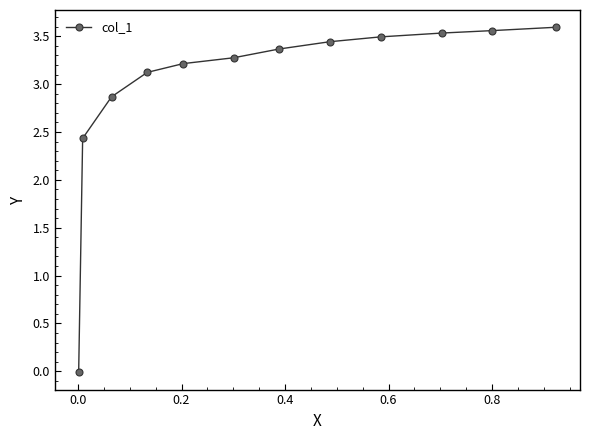

What is the difference between the second highest and second lowest values?

1.1